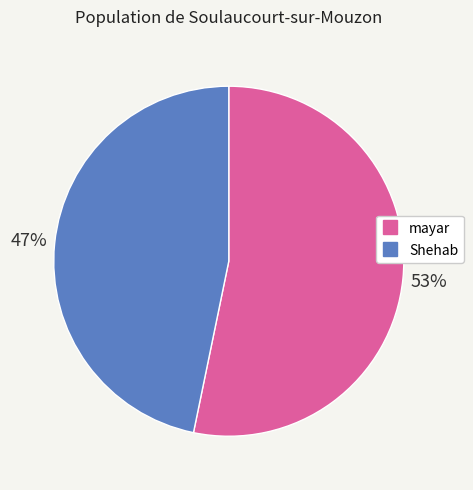

Do mayar and Shehab together represent more than half of the pie?

Yes